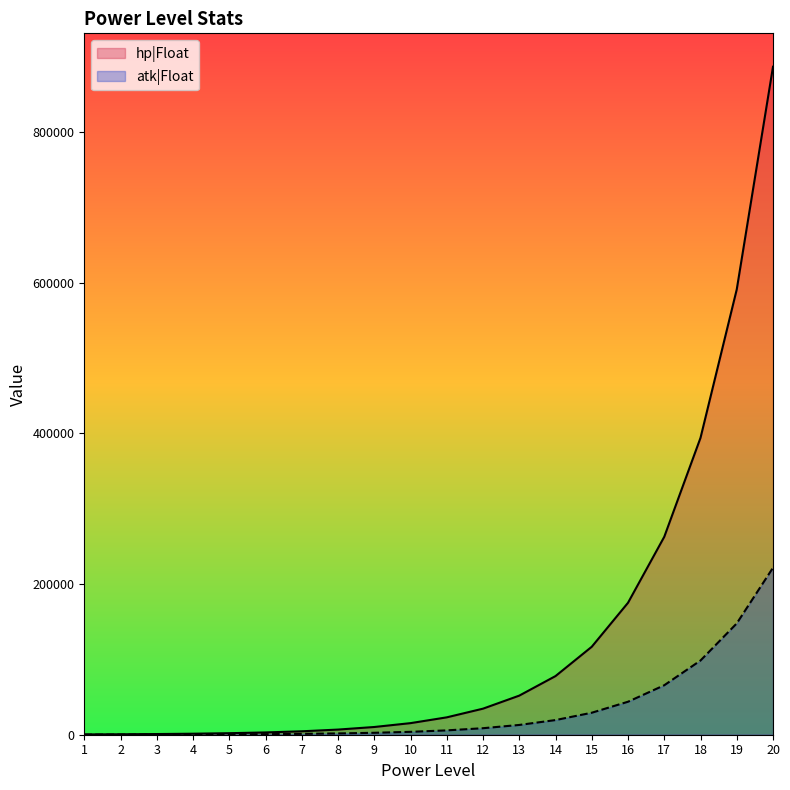

What is the difference between the atk|Float values at 9 and 10?

1281